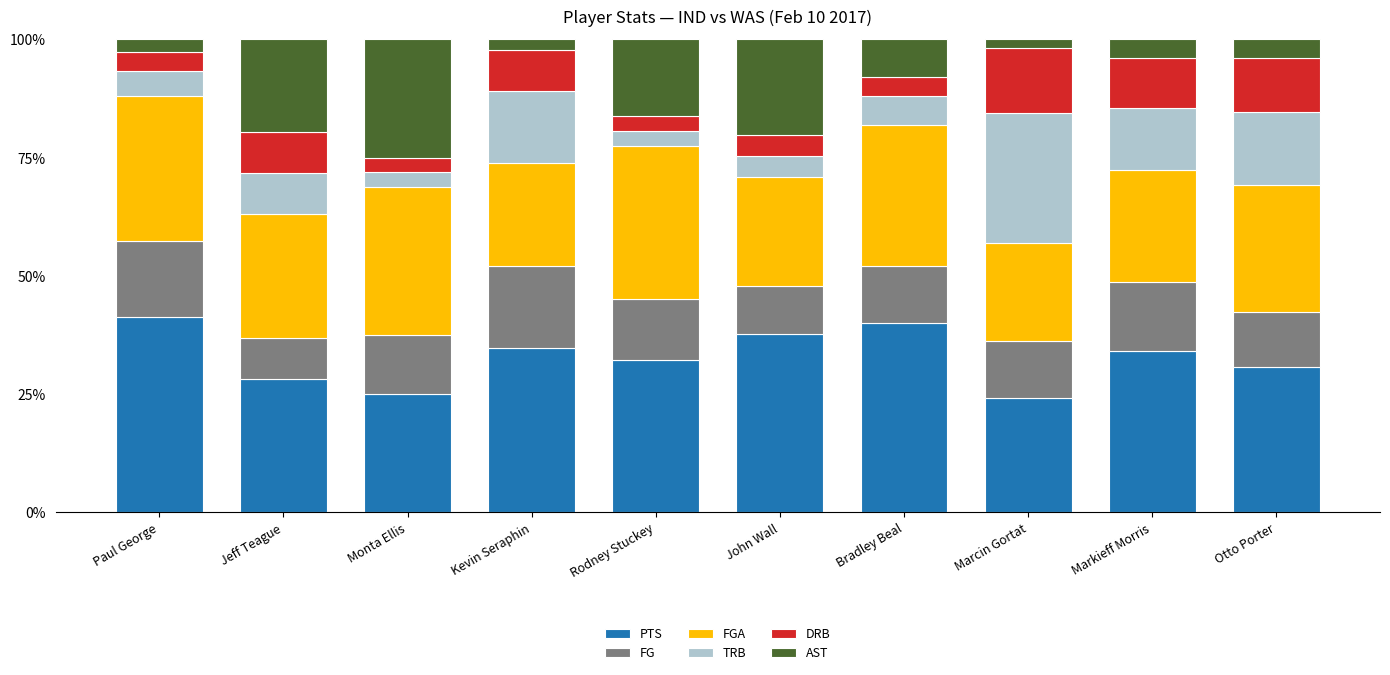

The PTS series shows 49.2 at Rodney Stuckey. True or false?

False